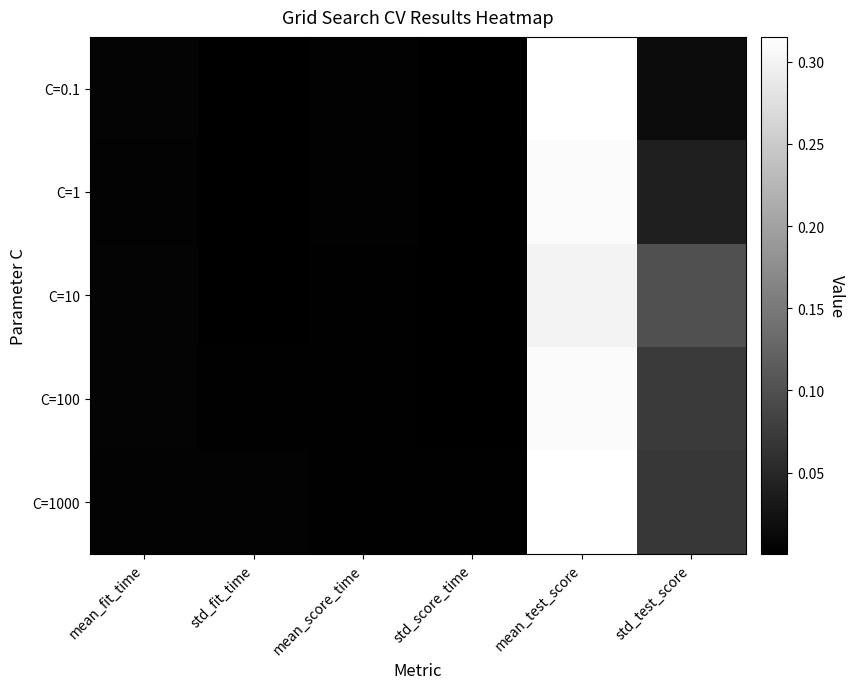

True or false: C=1 has a value of 0.0 at mean_score_time.

True